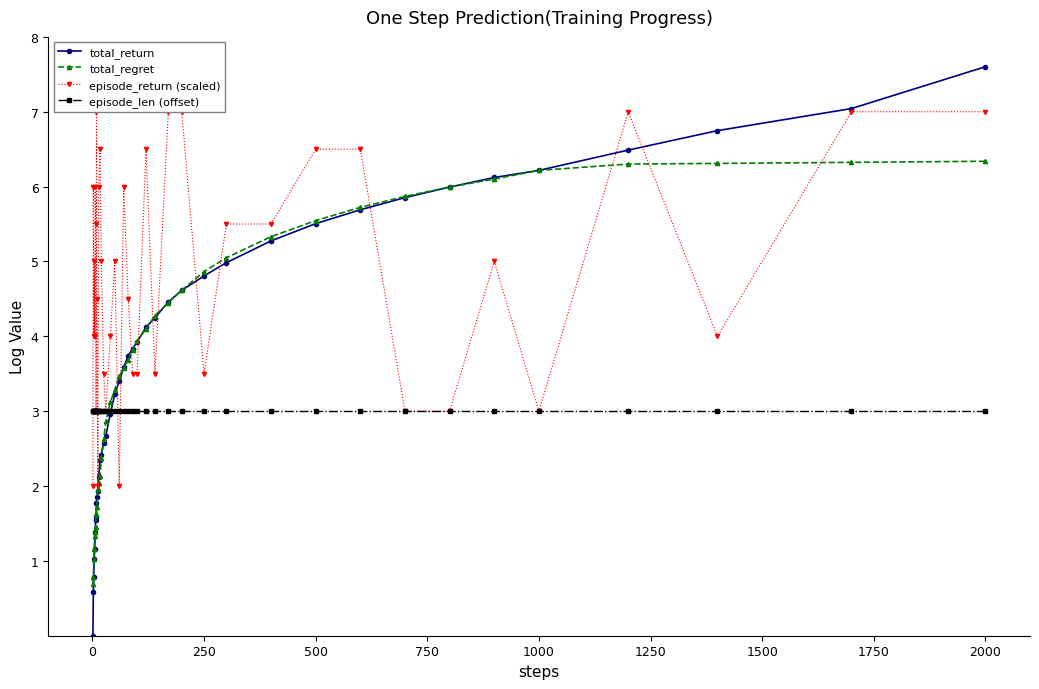

True or false: episode_return (scaled) and episode_len (offset) cross at least once.

True